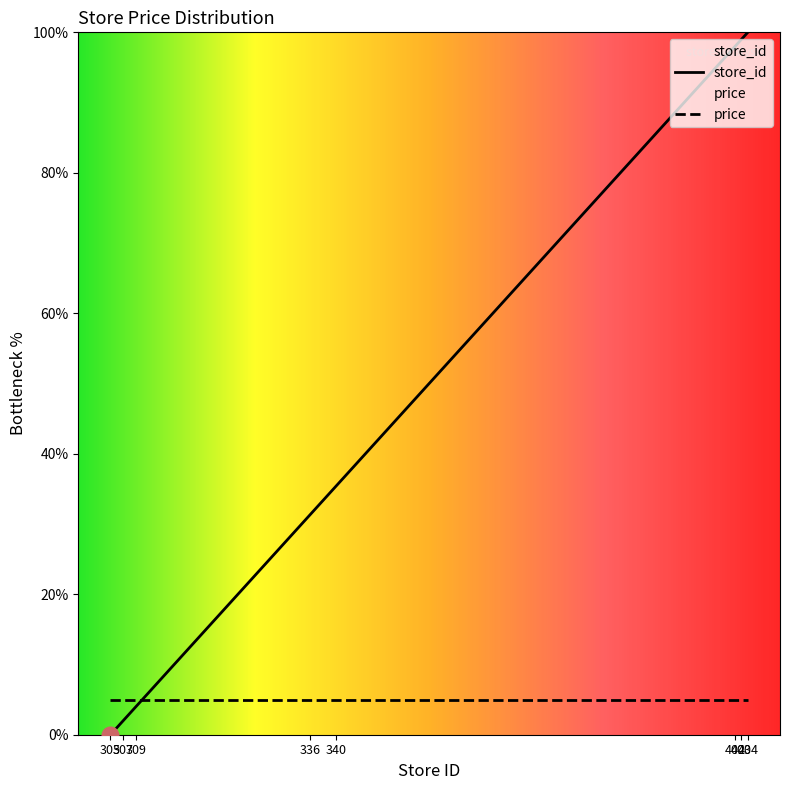

Where does the data first go above 35?

340